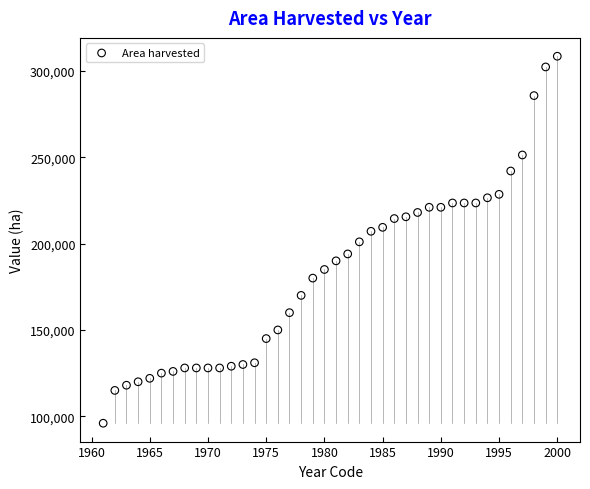

What is the range of X values (max minus min)?

39